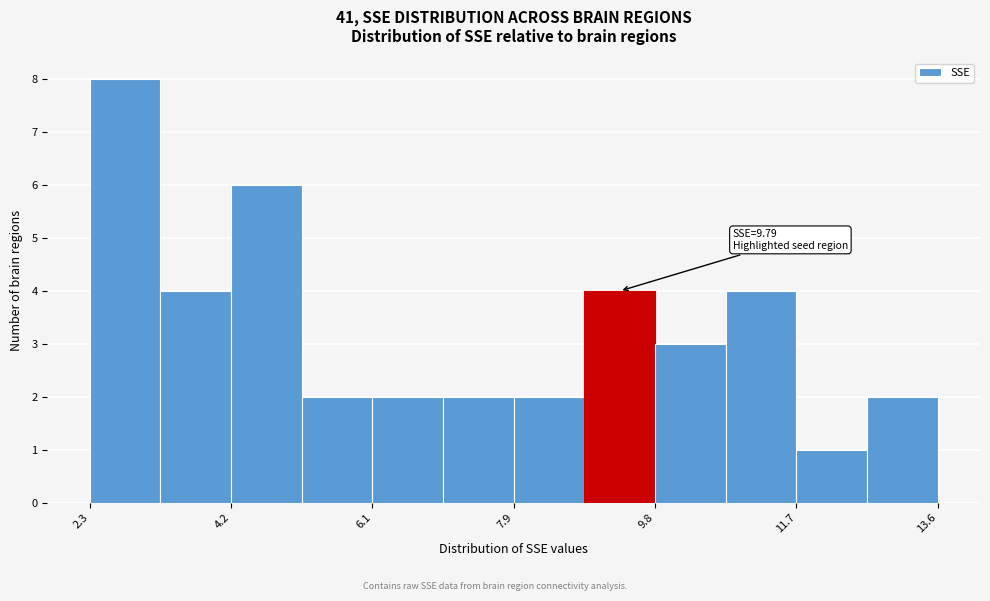

Over which range of the x-axis is the bar tallest?

2.4 to 3.2